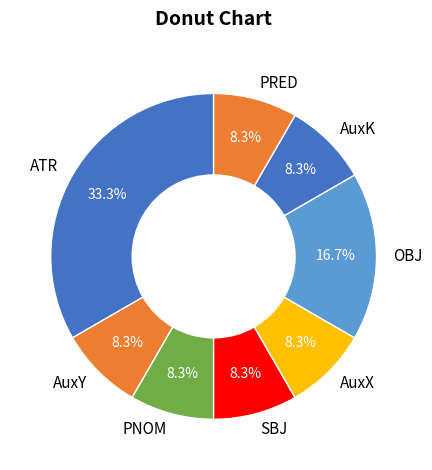

Is there a majority slice in this chart?

No